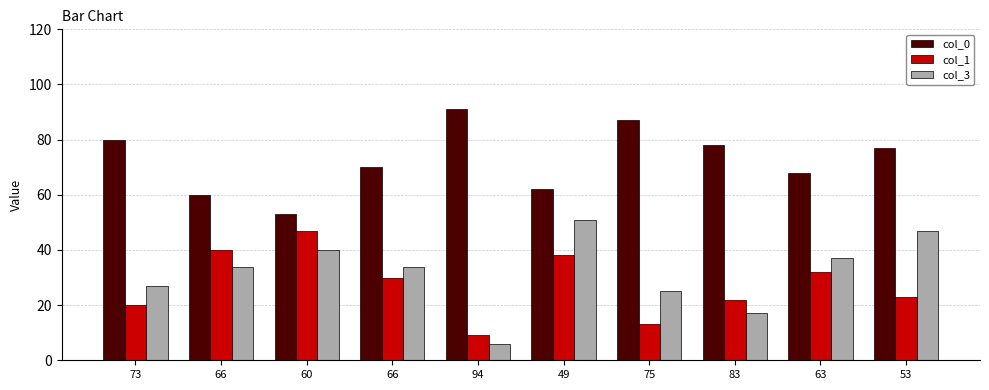

How many categories are shown in the chart?

10